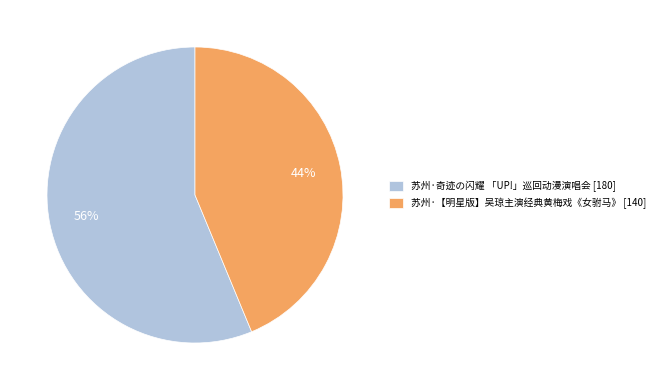

Combined, do 苏州·【明星版】吴琼主演经典黄梅戏《女驸马》 [140] and 苏州·奇迹の闪耀 「UP!」巡回动漫演唱会 [180] account for over 50%?

Yes